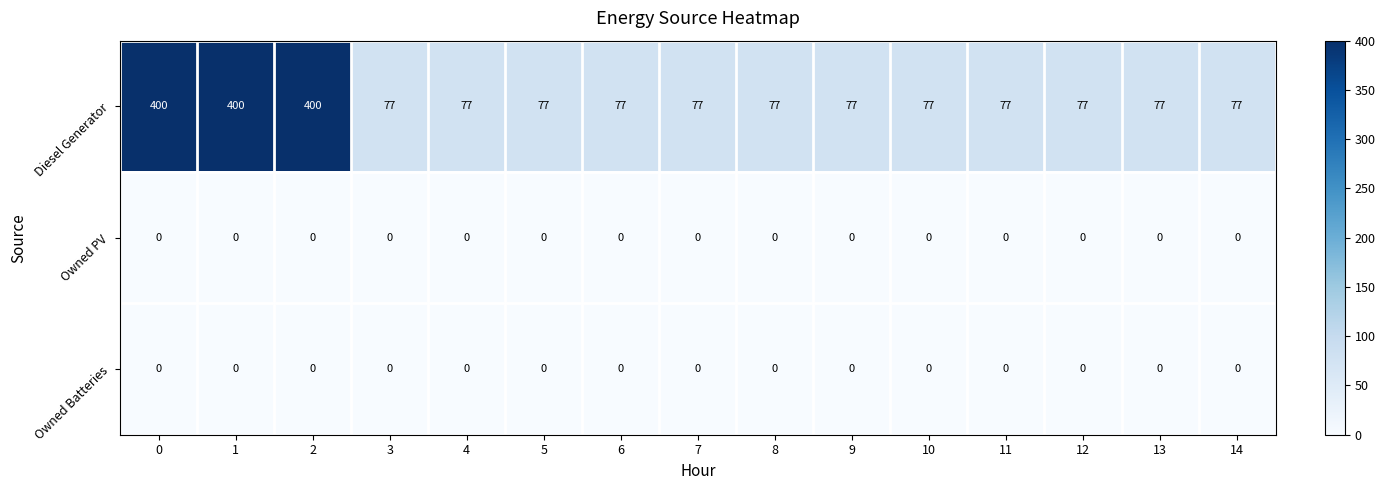

Is the value of Owned PV at 7 greater than the value of Diesel Generator at 6?

No